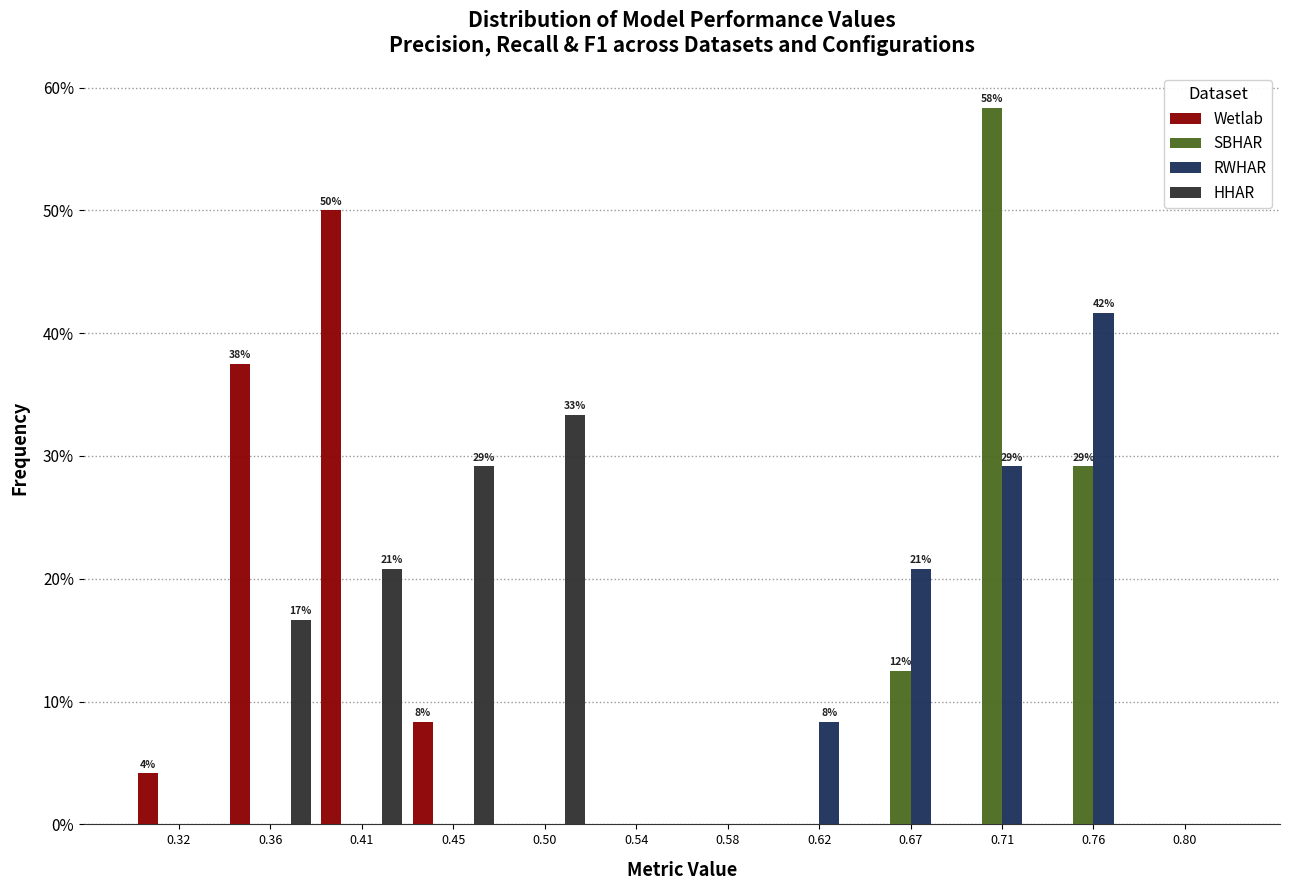

In the RWHAR series, which range on the x-axis has the tallest bar?

0.735 to 0.775